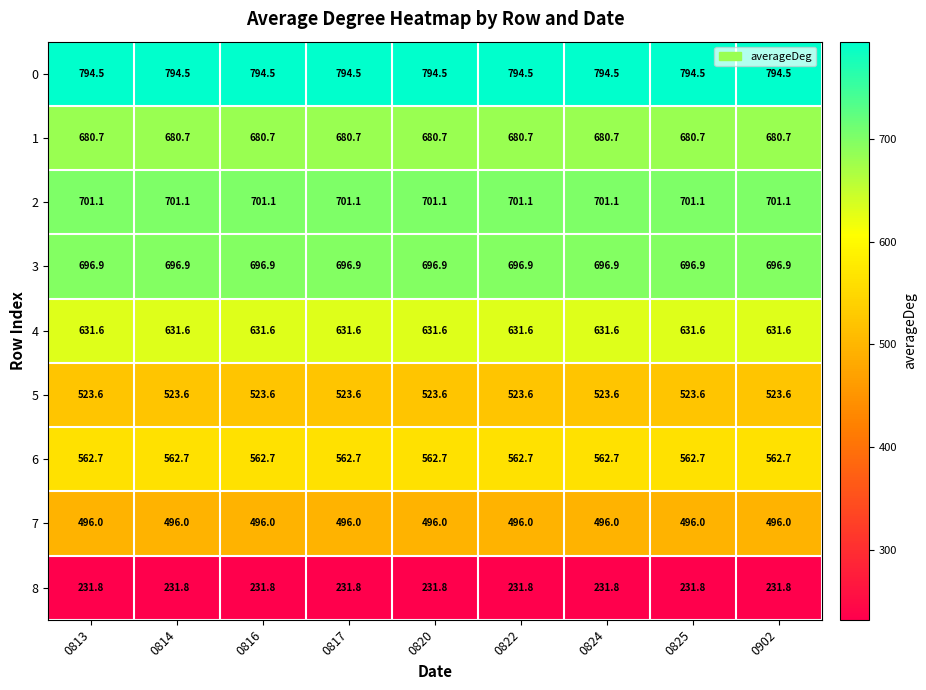

What is the smallest value displayed?

231.8